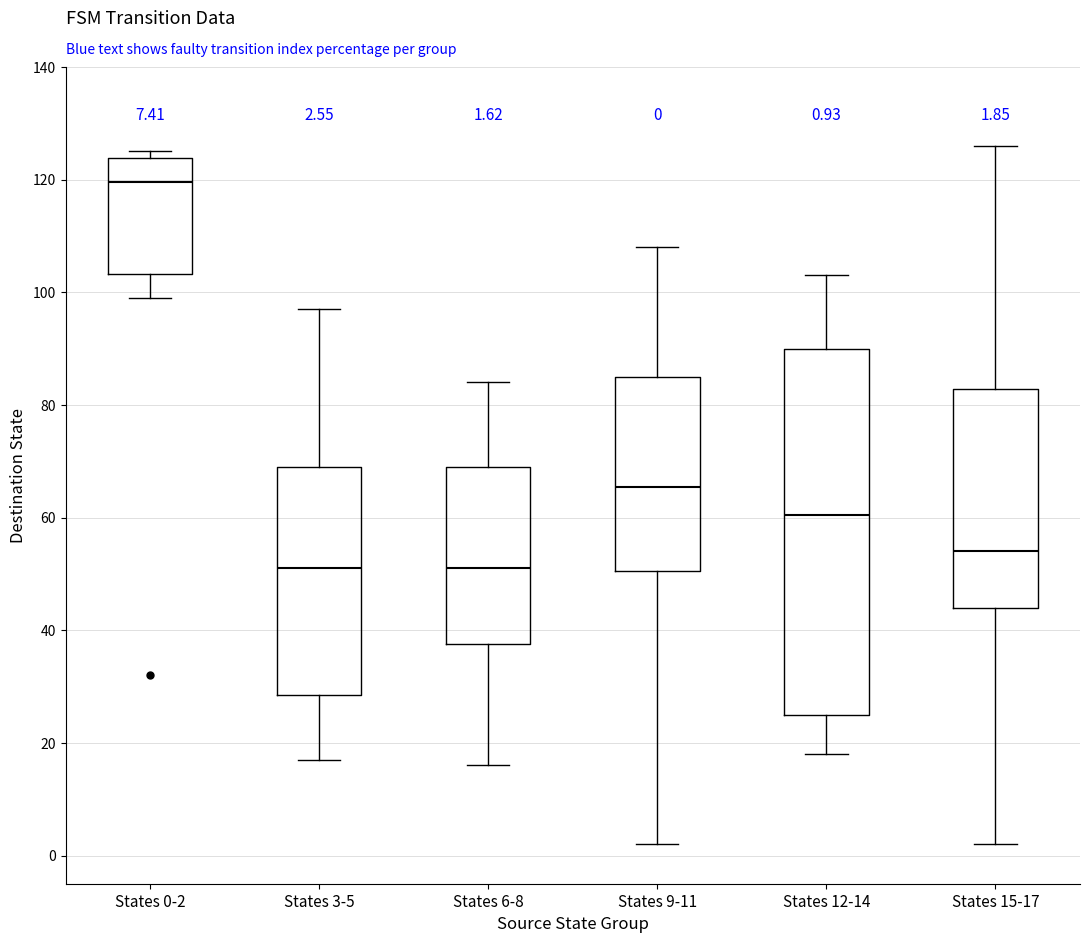

Comparing the boxes themselves (not the whiskers), which one is the tallest?

States 12-14